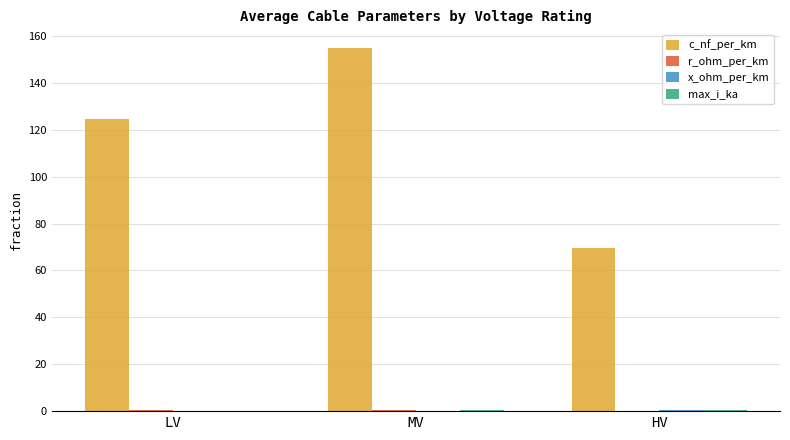

What is the greatest value displayed?

155.0